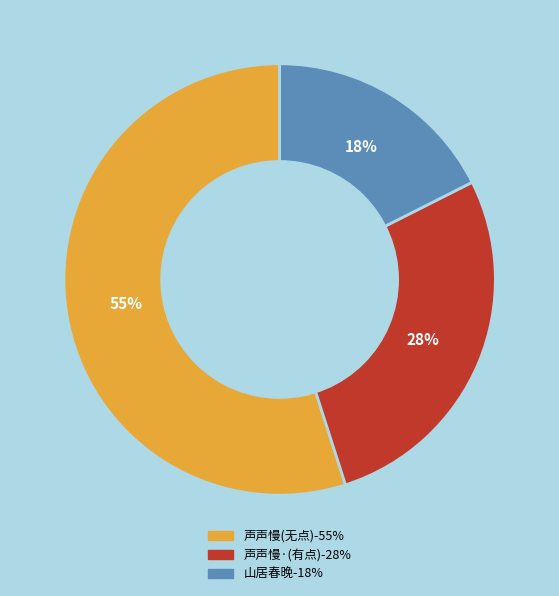

To the nearest percent, what is the difference between the largest and smallest slice percentages?

37%